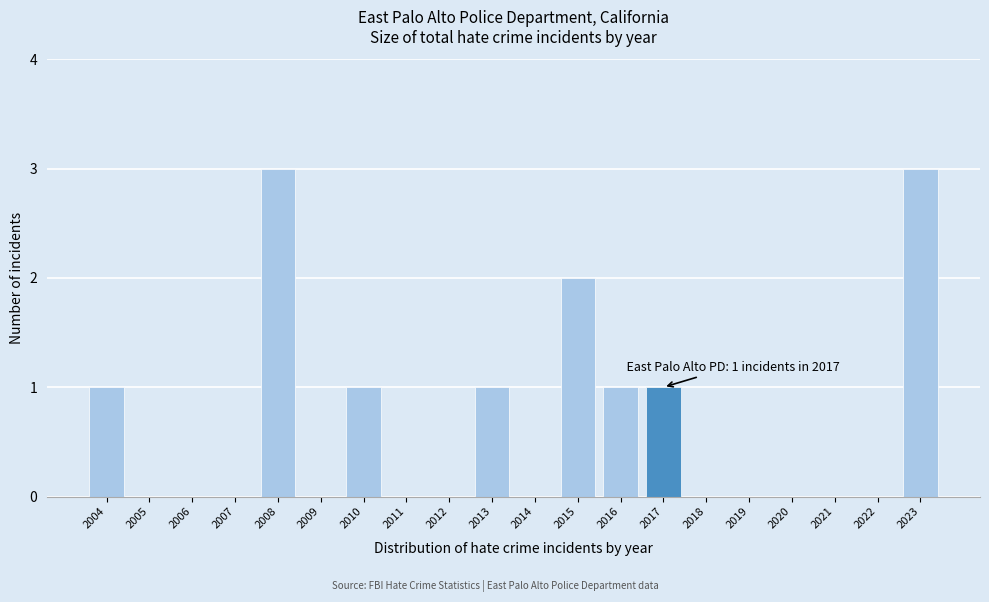

Reading left to right, extract all data points from this chart.

2004=1	2005=0	2006=0	2007=0	2008=3	2009=0	2010=1	2011=0	2012=0	2013=1	2014=0	2015=2	2016=1	2017=1	2018=0	2019=0	2020=0	2021=0	2022=0	2023=3